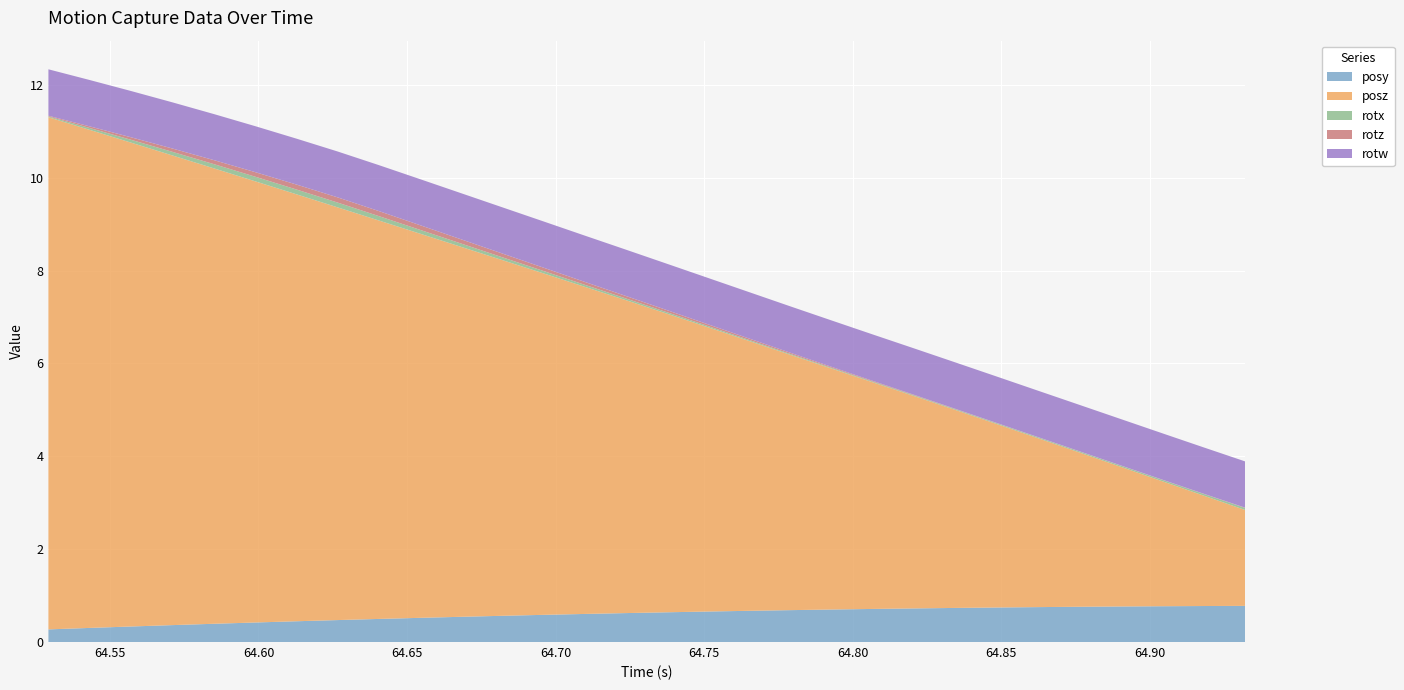

Reading left to right, list all the values displayed in this chart.

posy: 0=0.3	1=0.3	2=0.3	3=0.4	4=0.4	5=0.4	6=0.4	7=0.5	8=0.5	9=0.5	10=0.5	11=0.6	12=0.6	13=0.6	14=0.6	15=0.6	16=0.7	17=0.7	18=0.7	19=0.7	20=0.7	21=0.7	22=0.7	23=0.7	24=0.8	25=0.8	26=0.8	27=0.8	28=0.8	29=0.8
posz: 0=11.0	1=10.7	2=10.4	3=10.1	4=9.8	5=9.5	6=9.2	7=8.9	8=8.6	9=8.3	10=8.0	11=7.7	12=7.4	13=7.0	14=6.7	15=6.4	16=6.1	17=5.8	18=5.5	19=5.2	20=4.9	21=4.6	22=4.3	23=3.9	24=3.6	25=3.3	26=3.0	27=2.7	28=2.4	29=2.1
rotx: 0=0.0	1=0.0	2=0.1	3=0.1	4=0.1	5=0.1	6=0.1	7=0.1	8=0.1	9=0.1	10=0.1	11=0.1	12=0.1	13=0.0	14=0.0	15=0.0	16=0.0	17=0.0	18=0.0	19=0.0	20=0.0	21=0.0	22=0.0	23=0.0	24=0.0	25=0.0	26=0.0	27=0.0	28=0.0	29=0.0
rotz: 0=0.0	1=0.0	2=0.1	3=0.1	4=0.1	5=0.1	6=0.1	7=0.1	8=0.1	9=0.1	10=0.1	11=0.1	12=0.1	13=0.1	14=0.1	15=0.0	16=0.0	17=0.0	18=0.0	19=0.0	20=0.0	21=0.0	22=0.0	23=0.0	24=0.0	25=0.0	26=0.0	27=0.0	28=0.0	29=0.0
rotw: 0=1.0	1=1.0	2=1.0	3=1.0	4=1.0	5=1.0	6=1.0	7=1.0	8=1.0	9=1.0	10=1.0	11=1.0	12=1.0	13=1.0	14=1.0	15=1.0	16=1.0	17=1.0	18=1.0	19=1.0	20=1.0	21=1.0	22=1.0	23=1.0	24=1.0	25=1.0	26=1.0	27=1.0	28=1.0	29=1.0